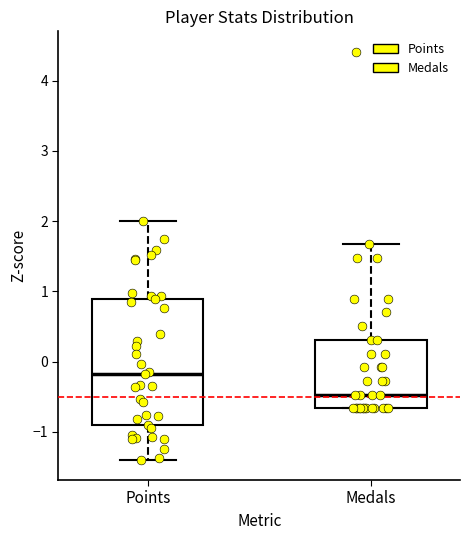

Which box is the tallest, from its lower edge to its upper edge?

Points